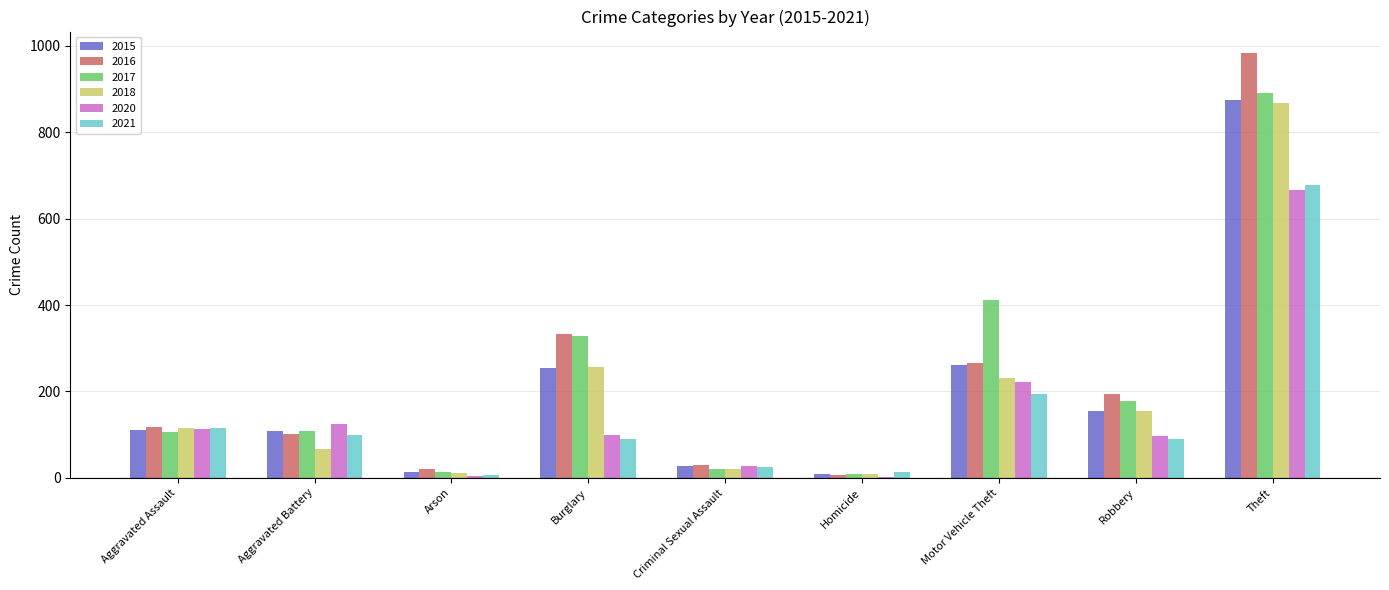

Which category has the highest value in the 2016 series?

Theft